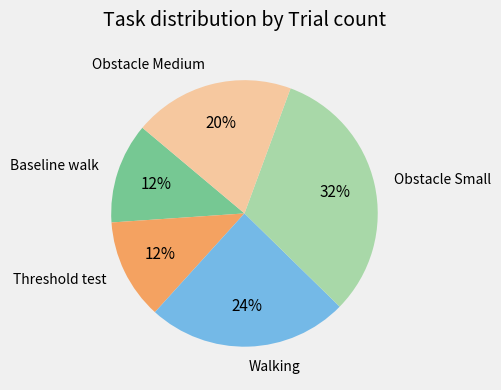

Does any single category account for the majority?

No